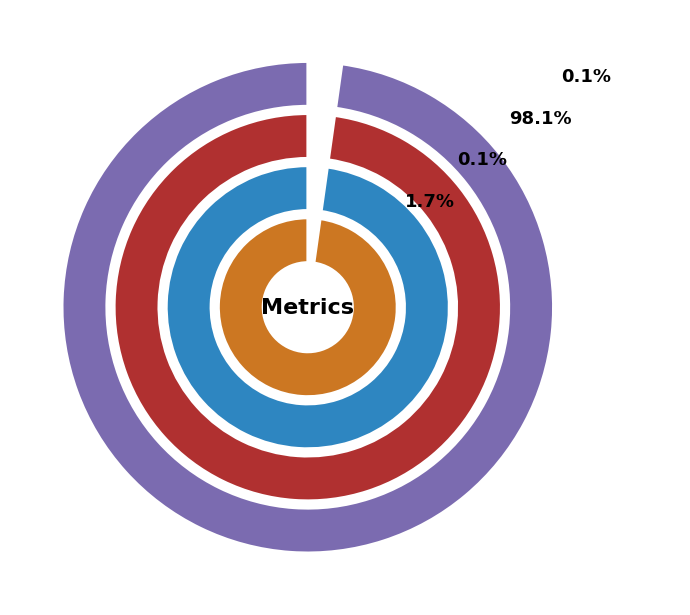

Is there a majority slice in this chart?

Yes